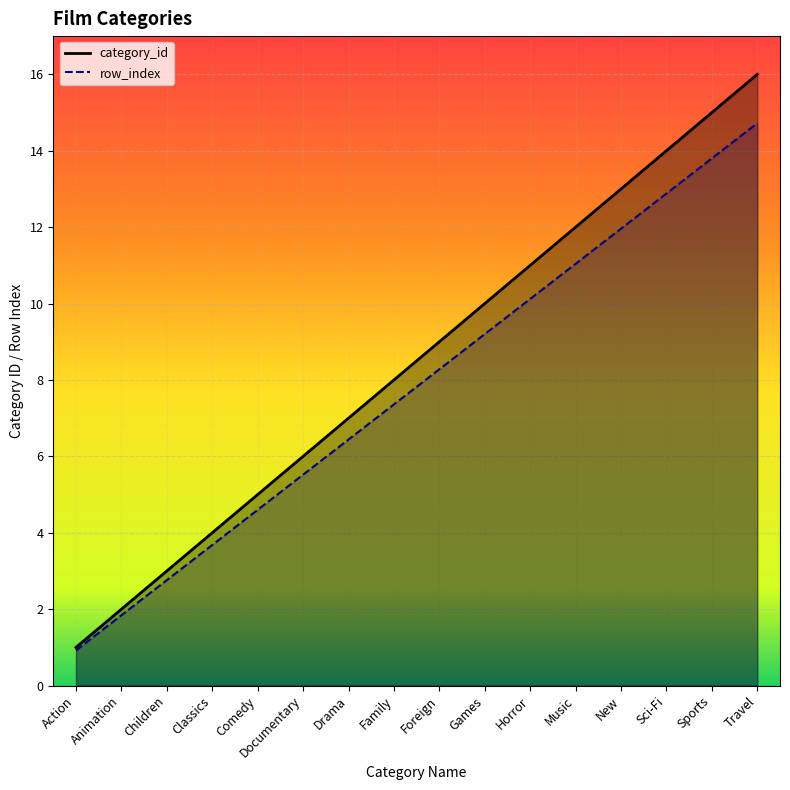

What position from the right is Travel?

1